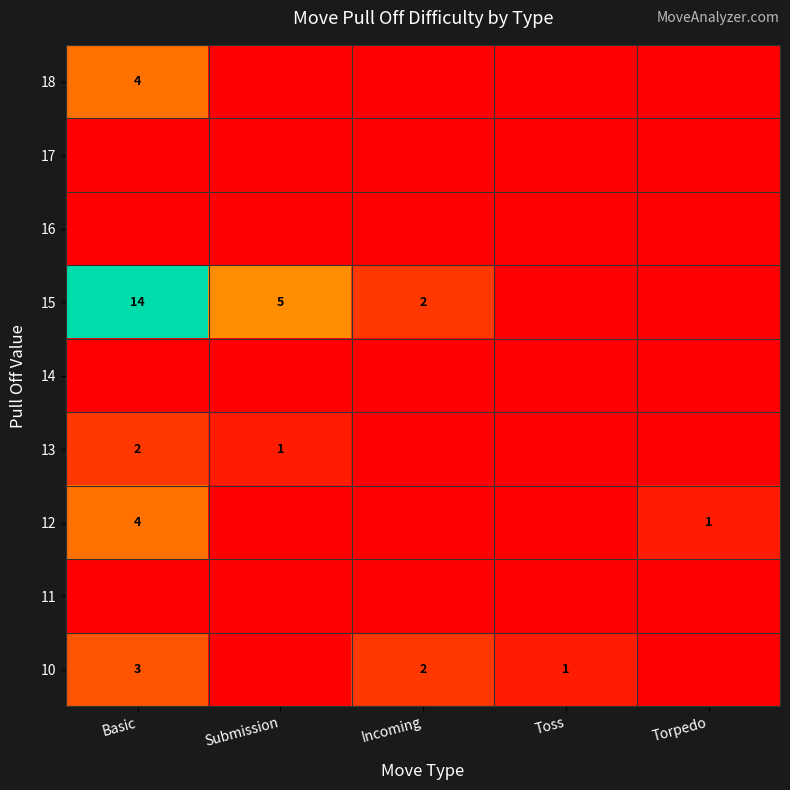

Is it true that 15 equals 14 at Basic?

True